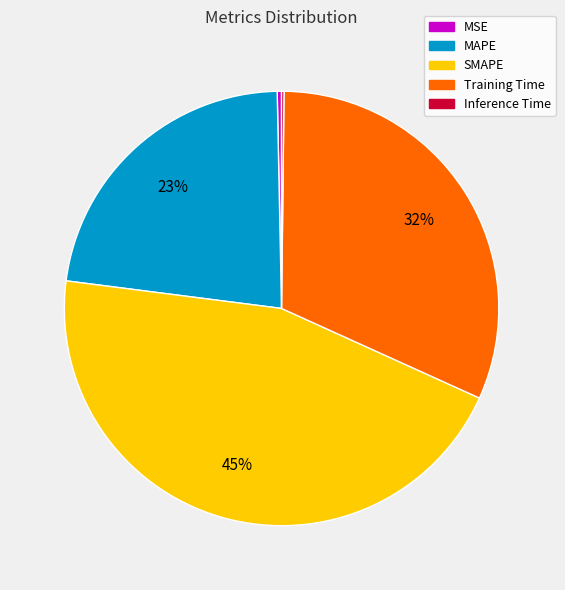

To the nearest percent, what is the average slice percentage?

20%